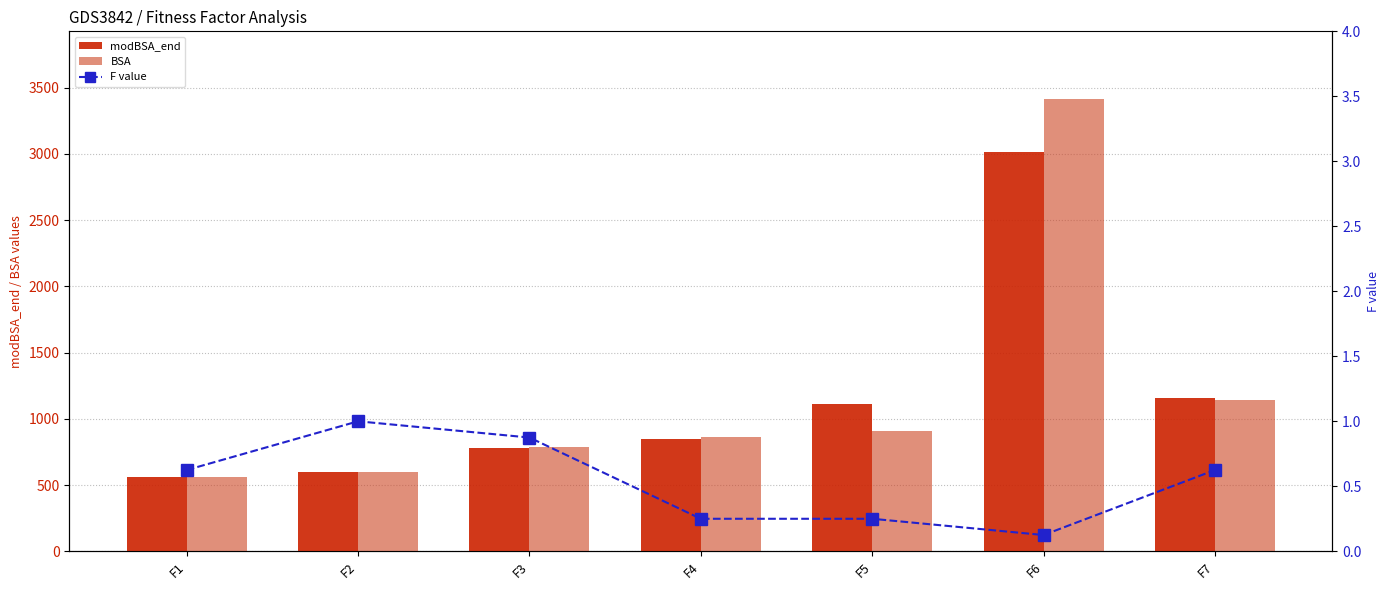

Reading left to right, what are all the values shown in this chart?

modBSA_end: 562.7	600.0	776.4	846.8	1110.8	3016.4	1158.9
BSA: 563.7	600.0	784.8	861.7	906.0	3412.4	1140.1
F value: 0.6	1.0	0.9	0.2	0.2	0.1	0.6